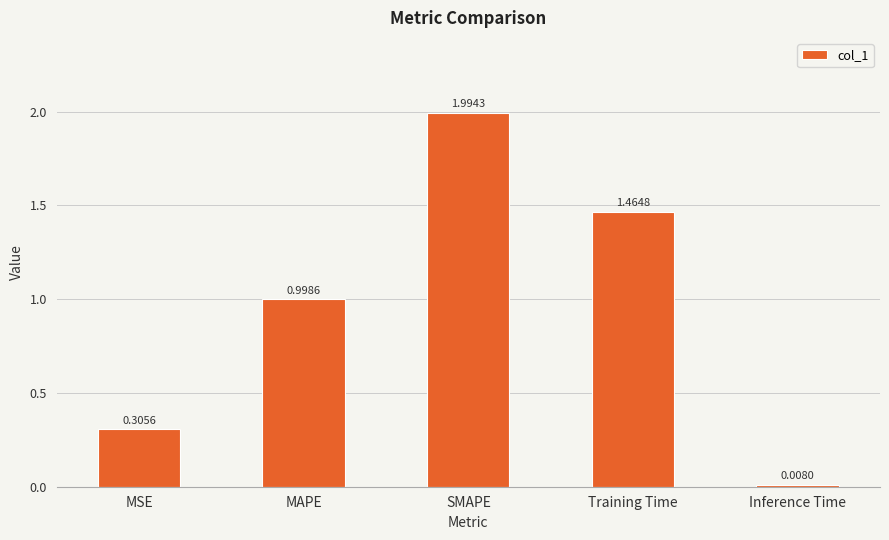

Which label corresponds to the smallest value in the chart?

Inference Time